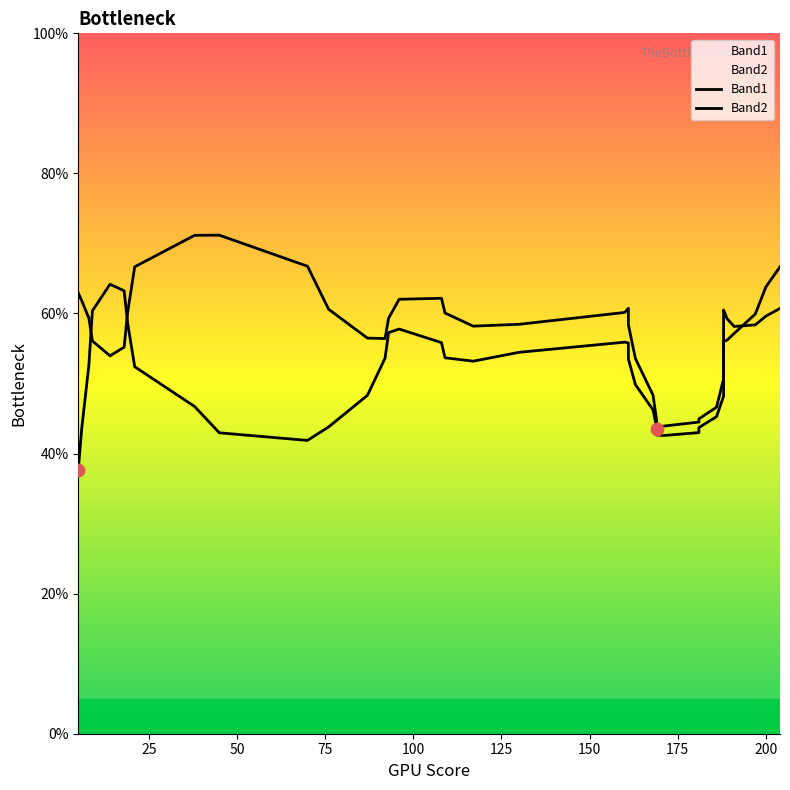

Which series reaches the minimum Y coordinate?

Band1